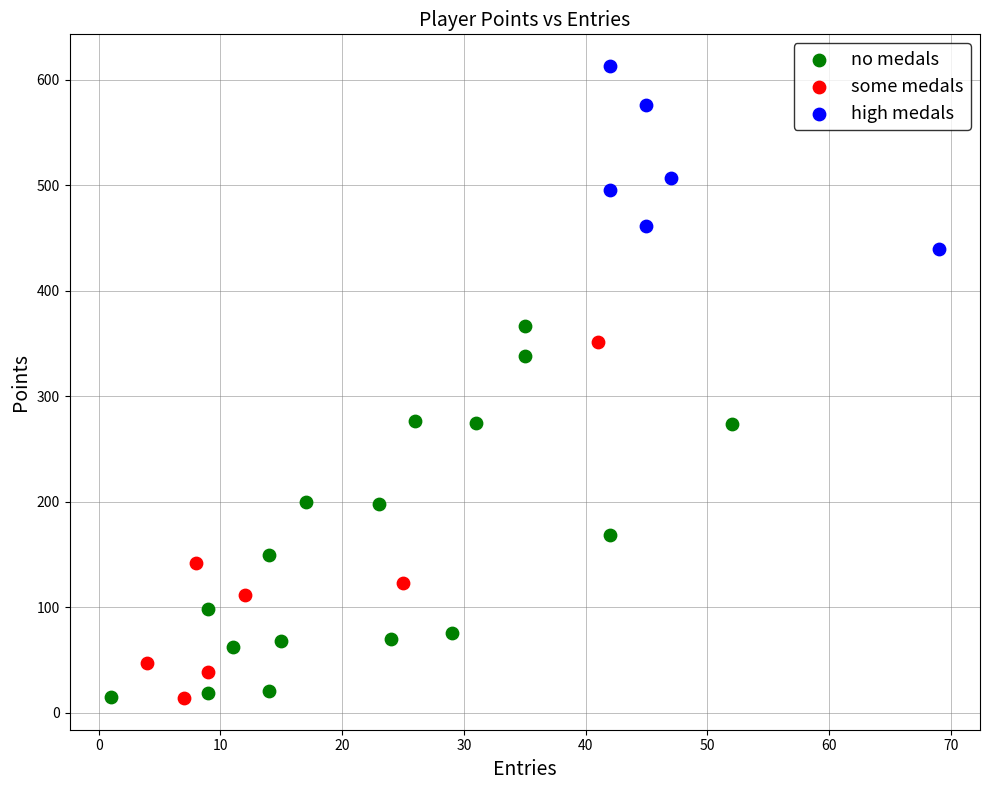

Which series contains the highest Y value?

high medals